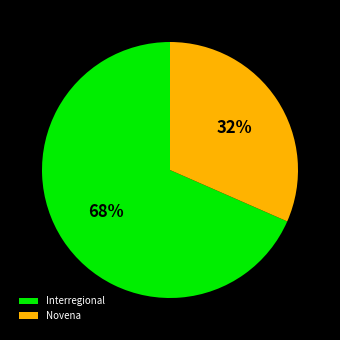

Approximately how many times larger is the value at Novena compared to Interregional?

0.5